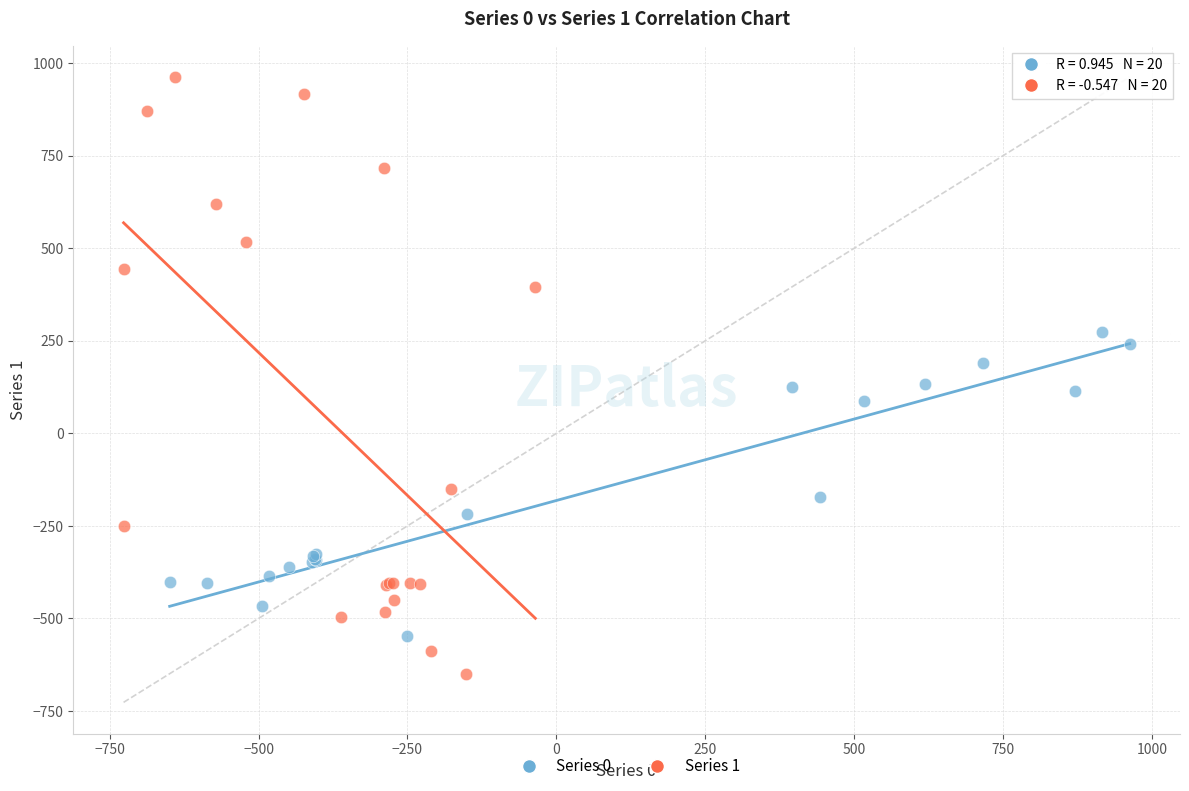

Which series contains the highest Y value?

Series 1